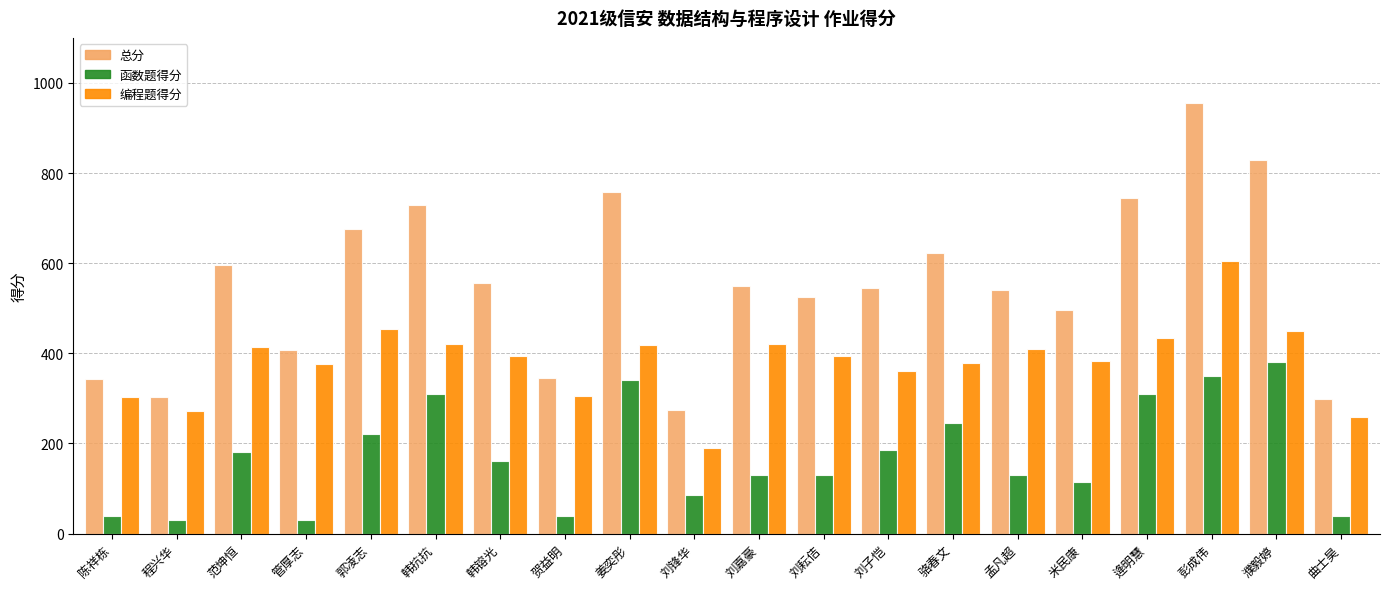

Which series changed the most between 米民康 and 逄明慧?

总分